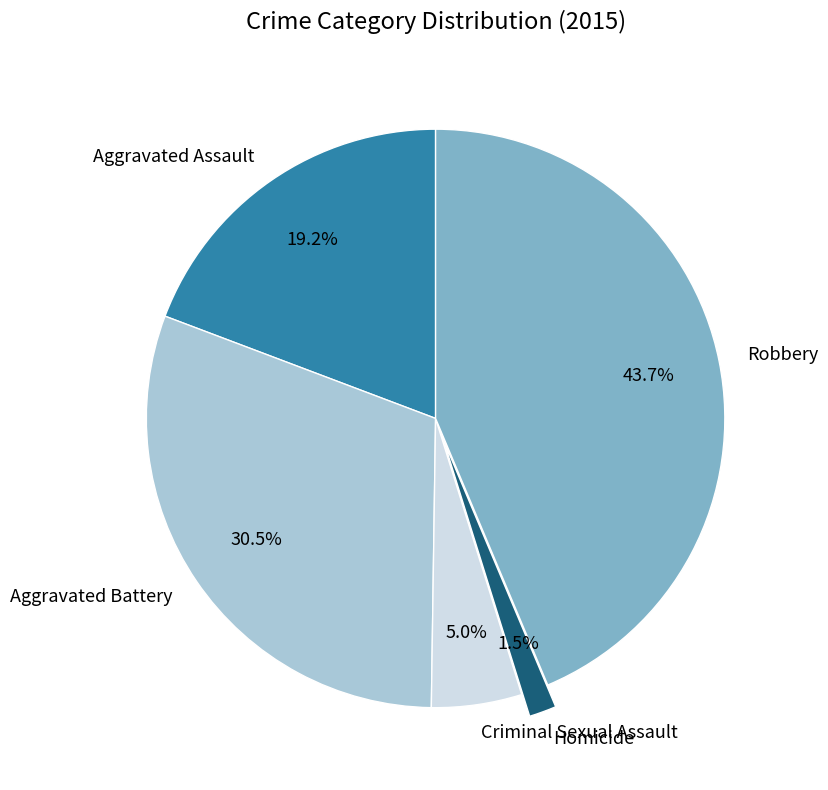

True or false: Robbery accounts for 44% of the total.

True